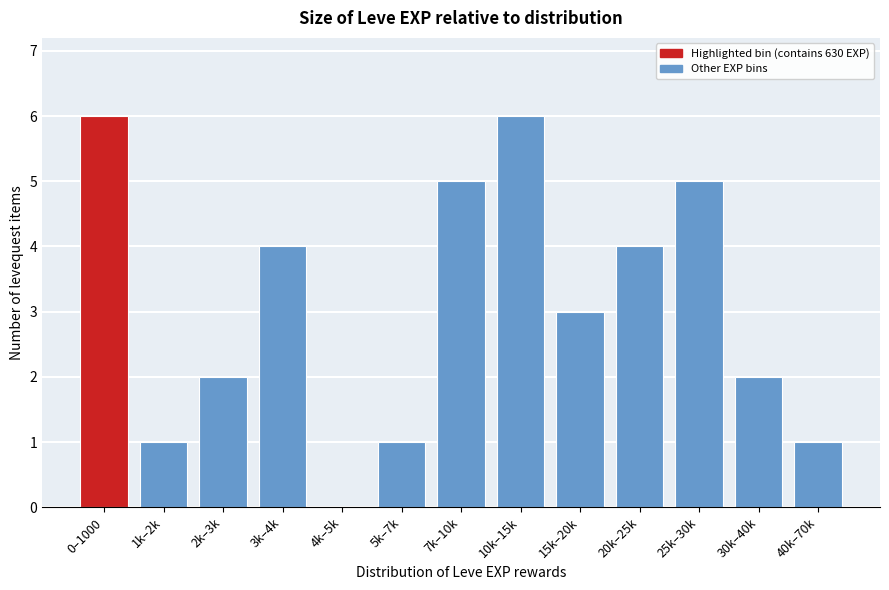

Reading left to right, what are all the values shown in this chart?

0–1000=6	1k–2k=1	2k–3k=2	3k–4k=4	4k–5k=0	5k–7k=1	7k–10k=5	10k–15k=6	15k–20k=3	20k–25k=4	25k–30k=5	30k–40k=2	40k–70k=1